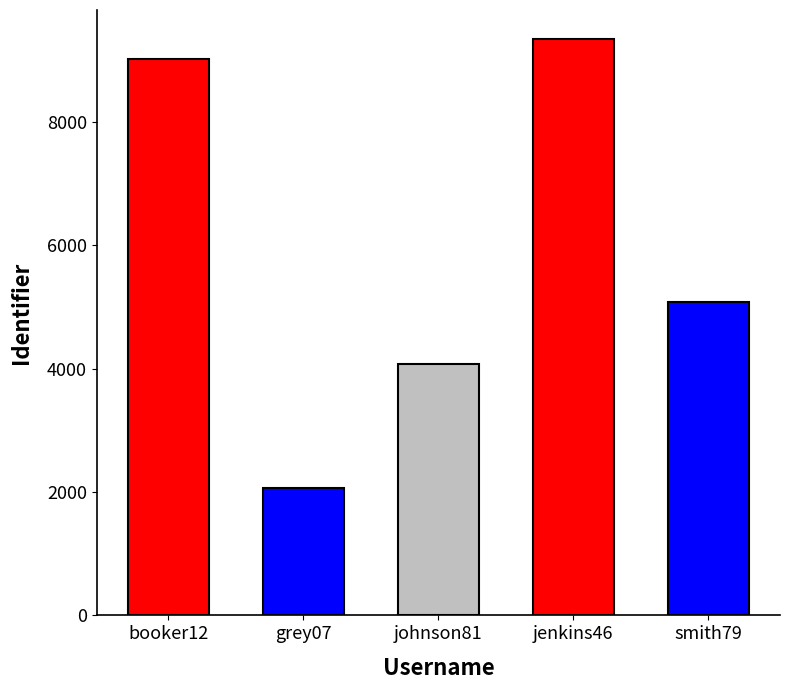

What is the maximum value shown in the chart?

9346